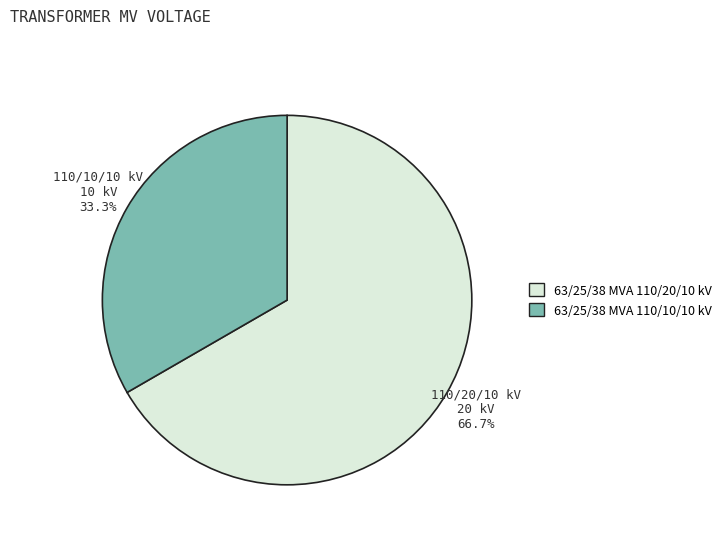

How much of the chart is everything except 63/25/38 MVA 110/10/10 kV?

66.7%